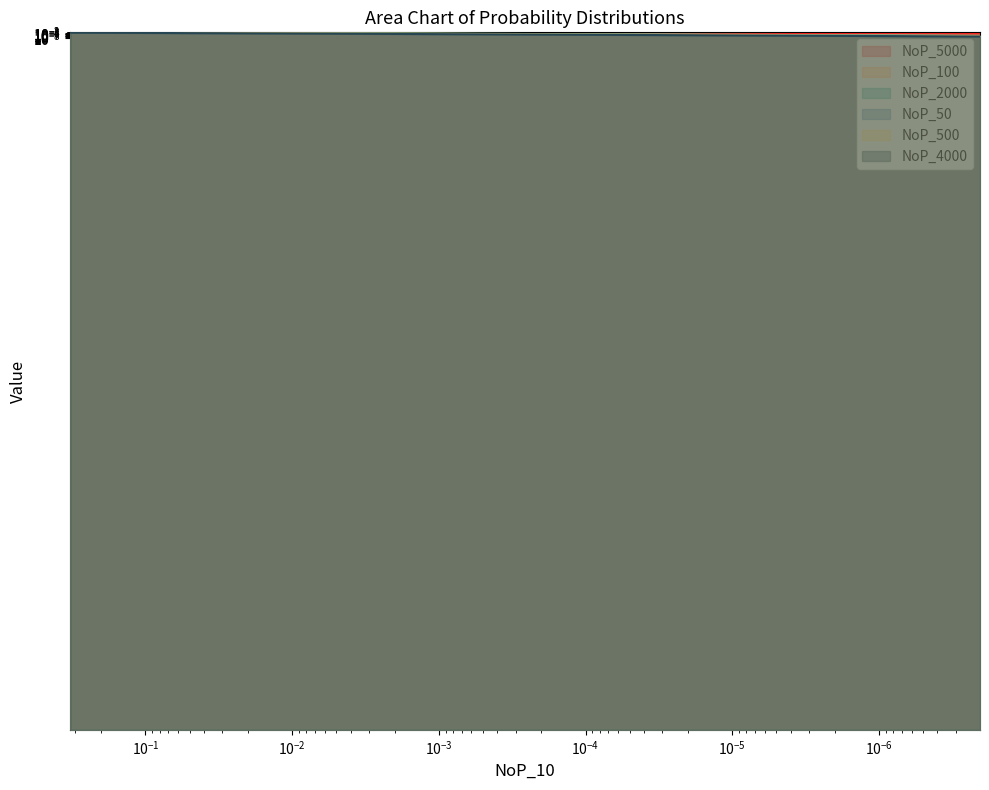

Which series has the largest range (max minus min)?

NoP_500